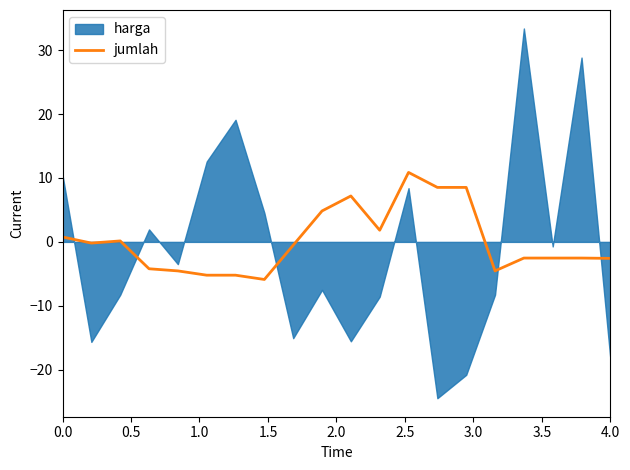

True or false: jumlah has a value of -2.6 at 4.0.

True